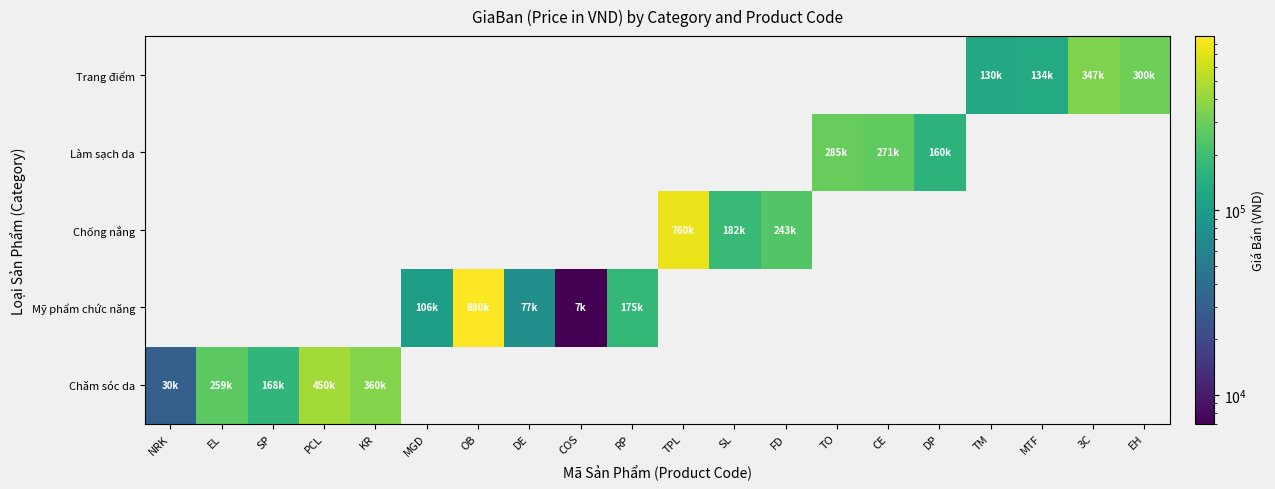

Count the number of categories in the chart.

20